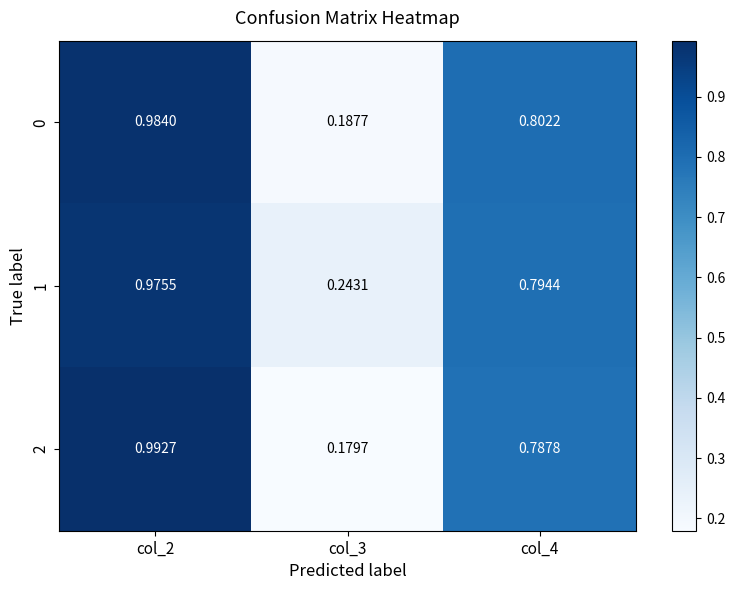

Is the value of 2 at col_3 greater than the value of 0 at col_4?

No